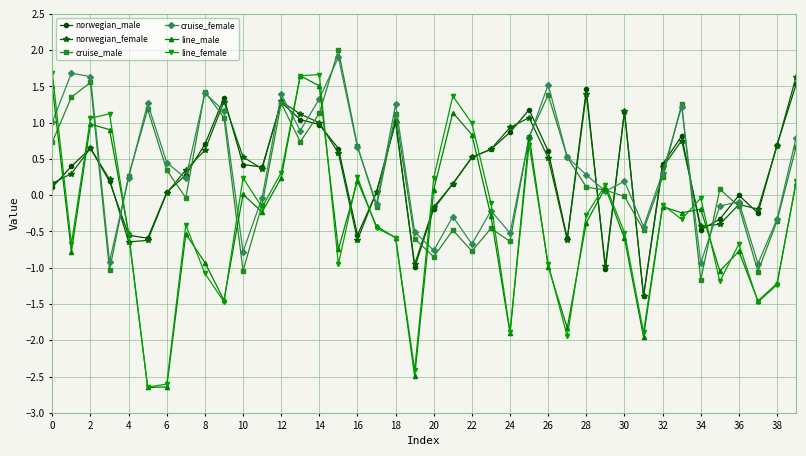

How many interior local valleys does the norwegian_female series have?

9